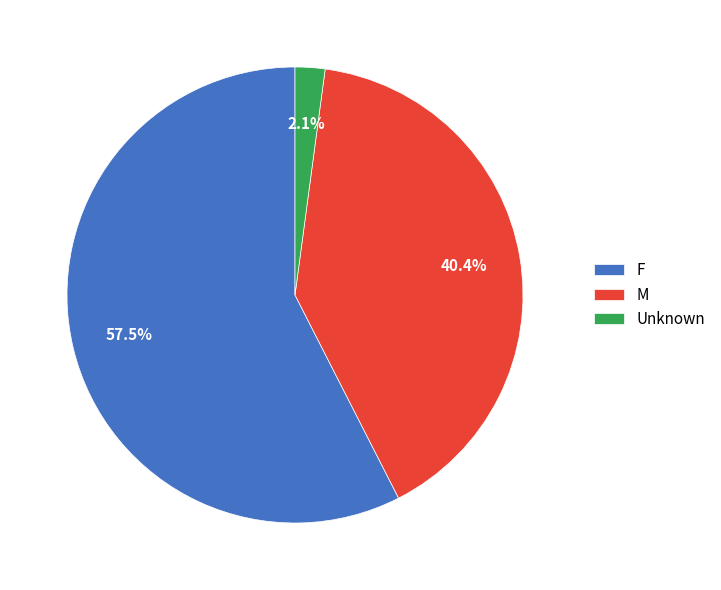

What percentage is the Unknown slice, to the nearest percent?

2%